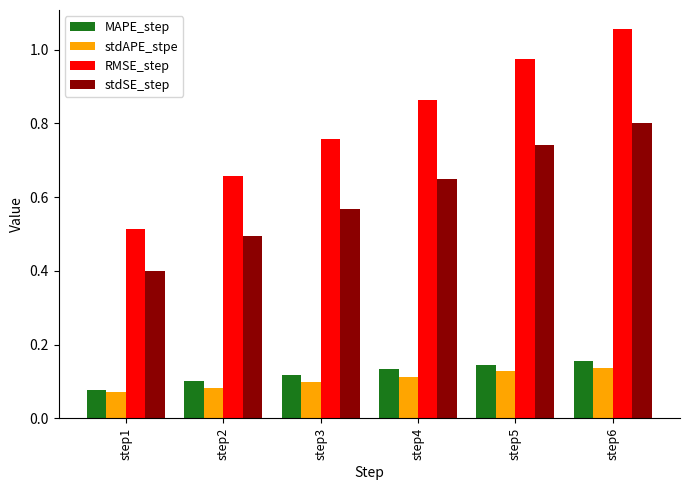

At step4, list the series in order from smallest to largest.

stdAPE_stpe, MAPE_step, stdSE_step, RMSE_step